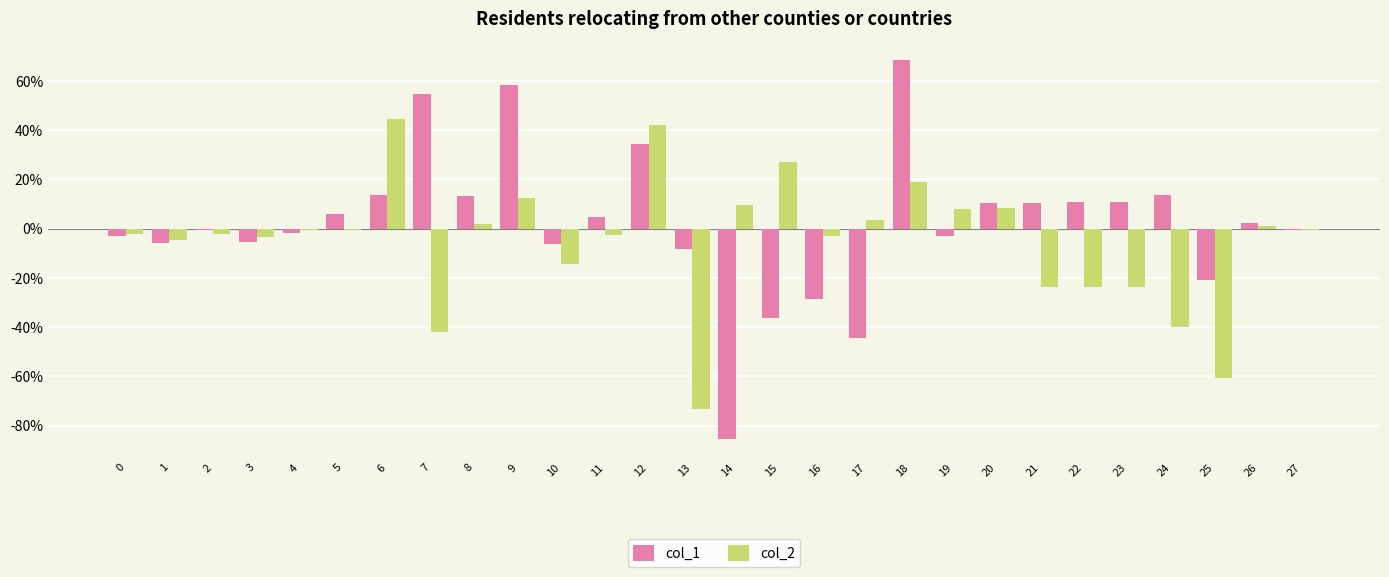

Read the col_2 value at 6.

0.4